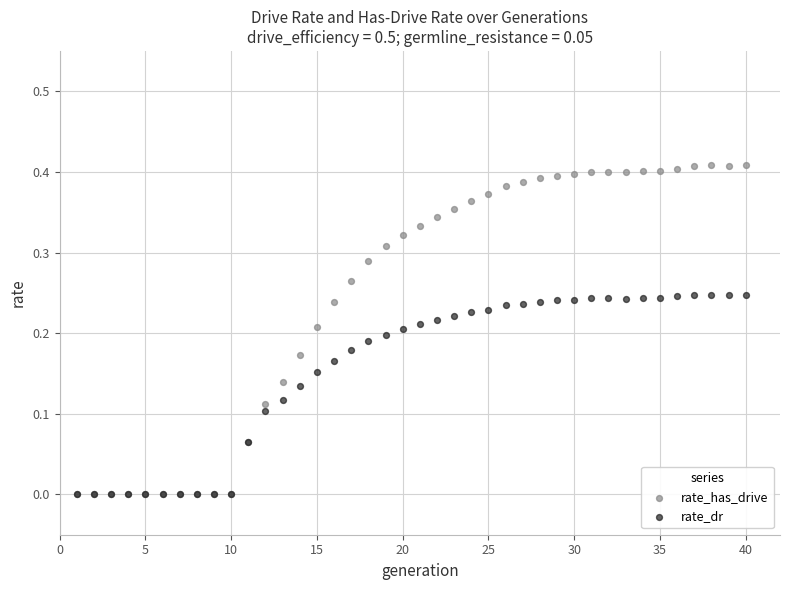

What are all the series names shown in the legend?

rate_has_drive, rate_dr